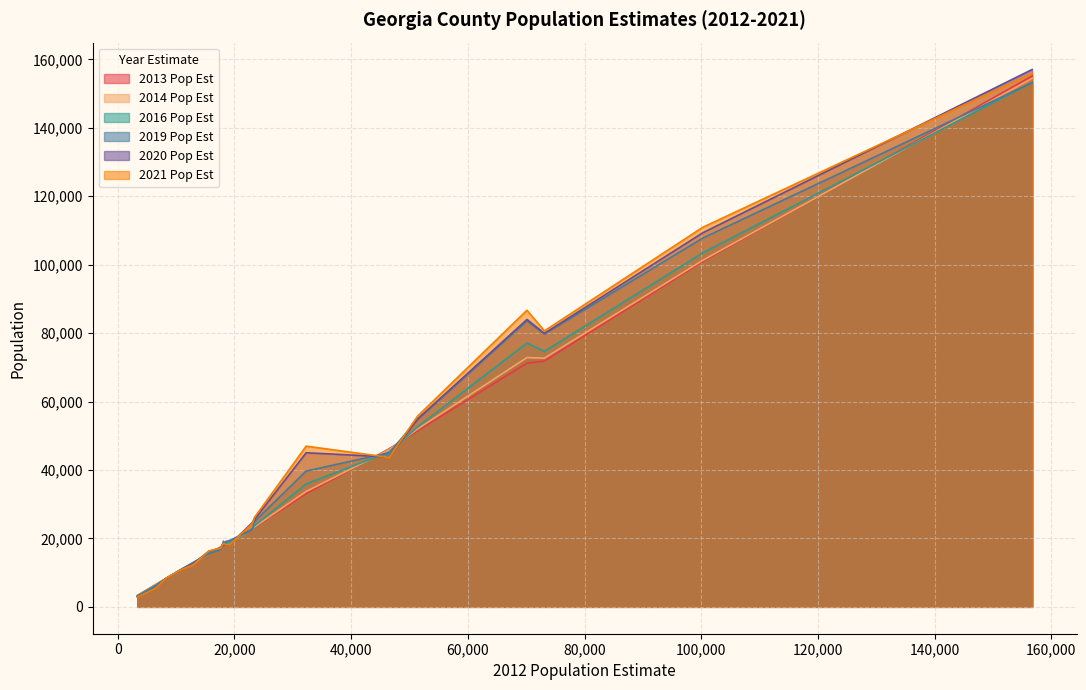

What is the sum of the 2016 Pop Est values at BIBB and CAMDEN?

205814